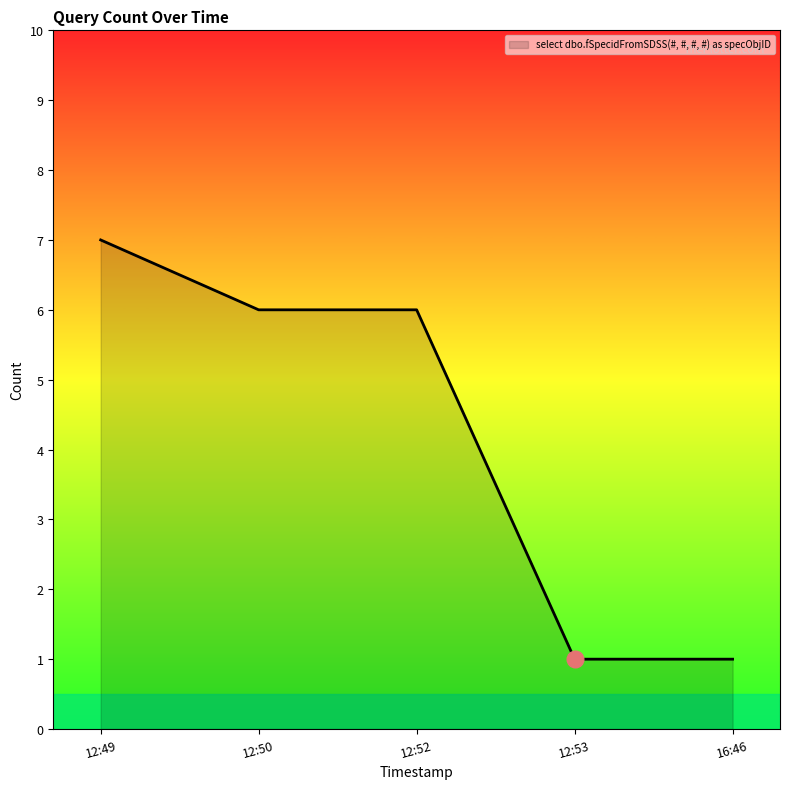

True or false: the data shows 1 at 12:53.

True